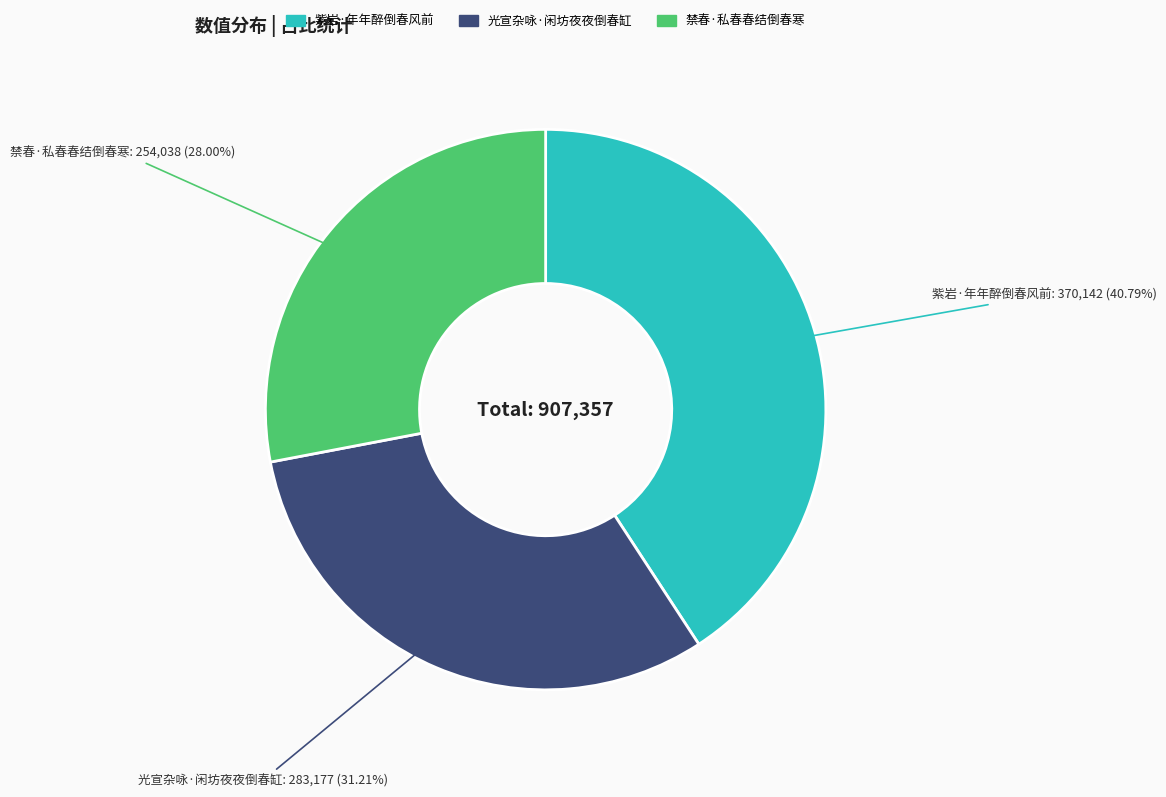

Is there a majority slice in this chart?

No